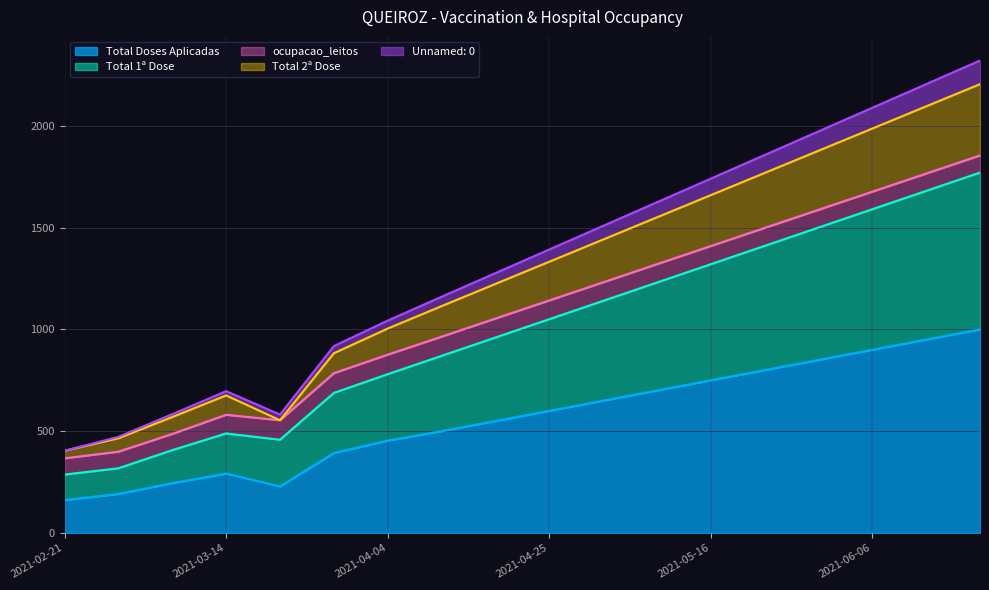

What is the lowest value of the Total Doses Aplicadas series?

162.0